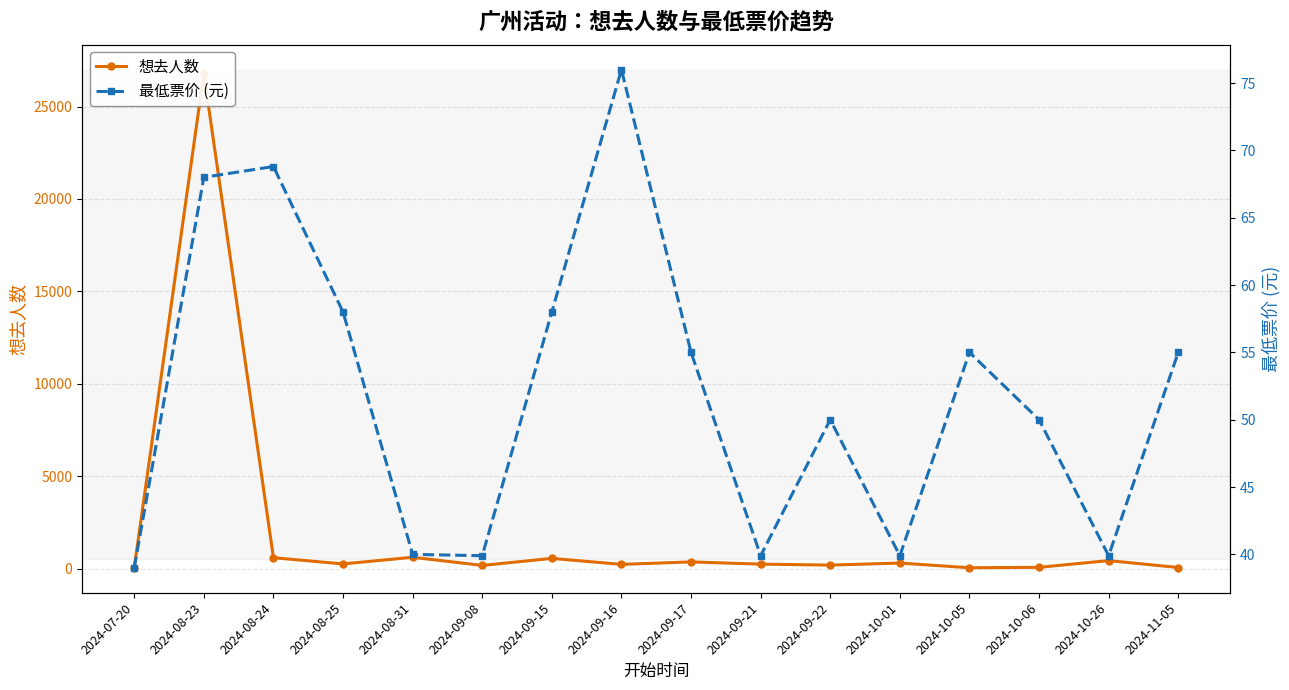

Where is the first local minimum for 想去人数?

2024-08-25